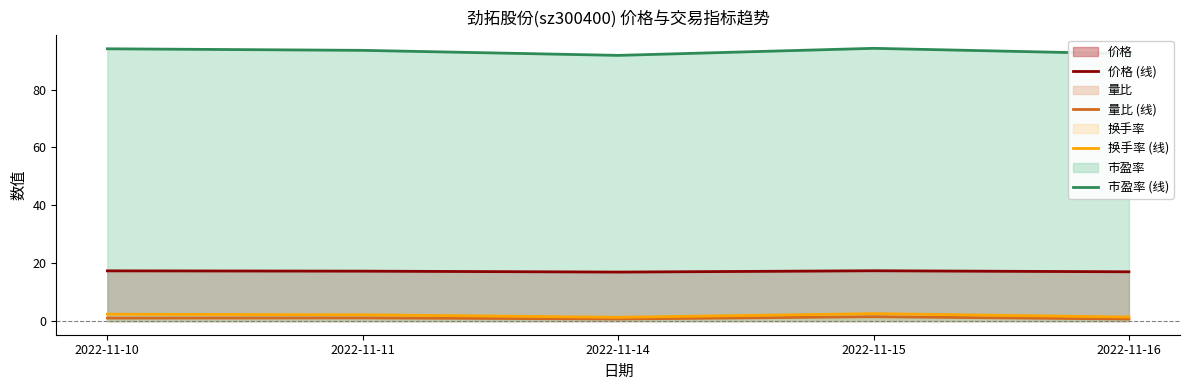

How many distinct data groups are displayed?

4